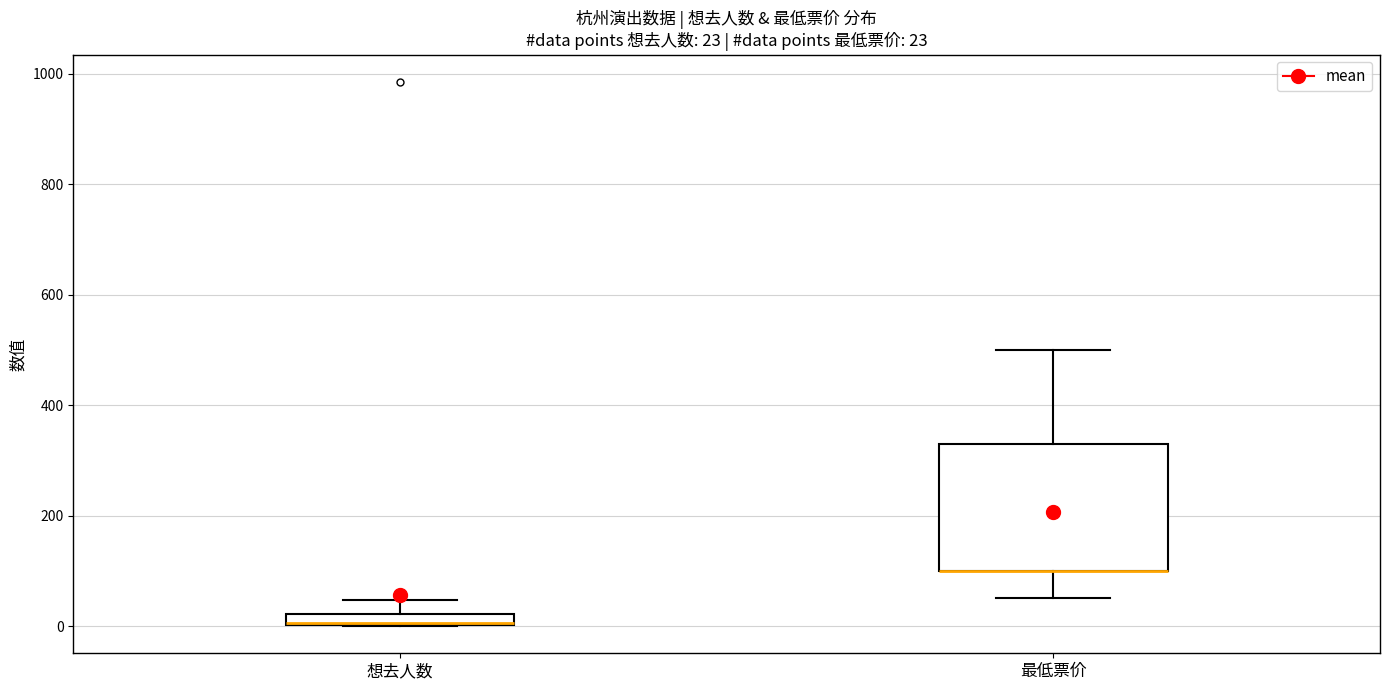

Comparing the boxes themselves (not the whiskers), which one is the tallest?

最低票价